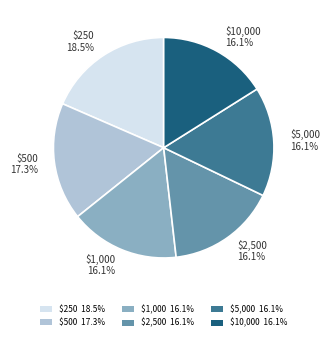

What is the largest slice in the pie chart?

$250